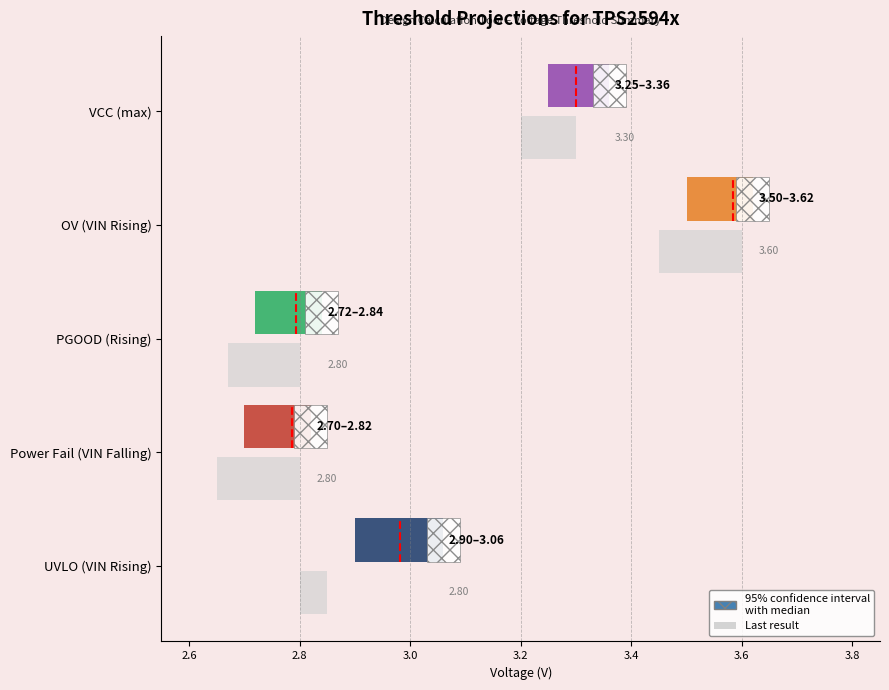

What is the difference between the maximum and minimum values in the Median series?

0.8